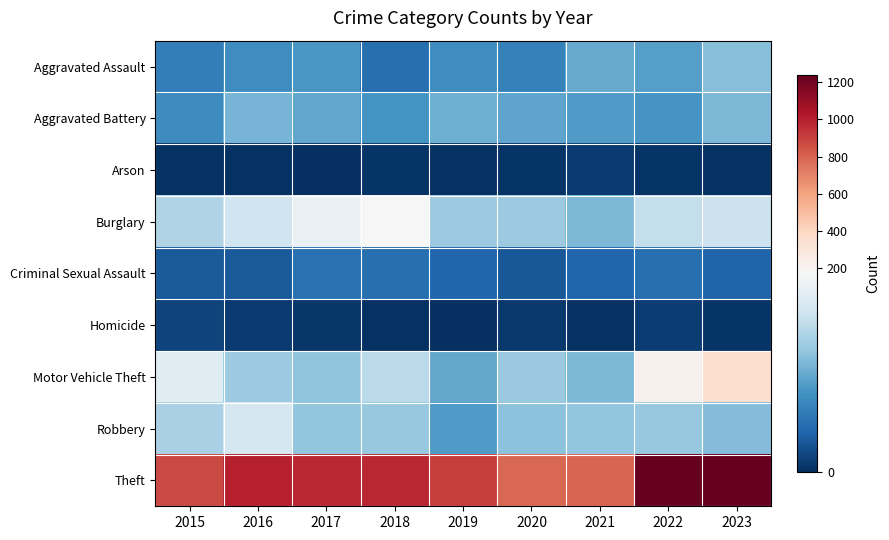

Reading right to left, what are all the values shown in this chart?

Aggravated Assault: 2023=100	2022=78	2021=86	2020=56	2019=65	2018=43	2017=72	2016=66	2015=54
Aggravated Battery: 2023=96	2022=71	2021=75	2020=82	2019=88	2018=70	2017=83	2016=93	2015=64
Arson: 2023=2	2022=4	2021=8	2020=4	2019=2	2018=3	2017=1	2016=2	2015=2
Burglary: 2023=136	2022=132	2021=95	2020=110	2019=110	2018=176	2017=162	2016=139	2015=121
Criminal Sexual Assault: 2023=34	2022=43	2021=36	2020=26	2019=36	2018=43	2017=44	2016=28	2015=28
Homicide: 2023=3	2022=9	2021=2	2020=6	2019=0	2018=2	2017=5	2016=8	2015=13
Motor Vehicle Theft: 2023=350	2022=219	2021=96	2020=109	2019=84	2018=127	2017=104	2016=110	2015=152
Robbery: 2023=98	2022=108	2021=105	2020=102	2019=75	2018=107	2017=105	2016=144	2015=117
Theft: 2023=1239	2022=1235	2021=791	2020=782	2019=914	2018=977	2017=979	2016=999	2015=874